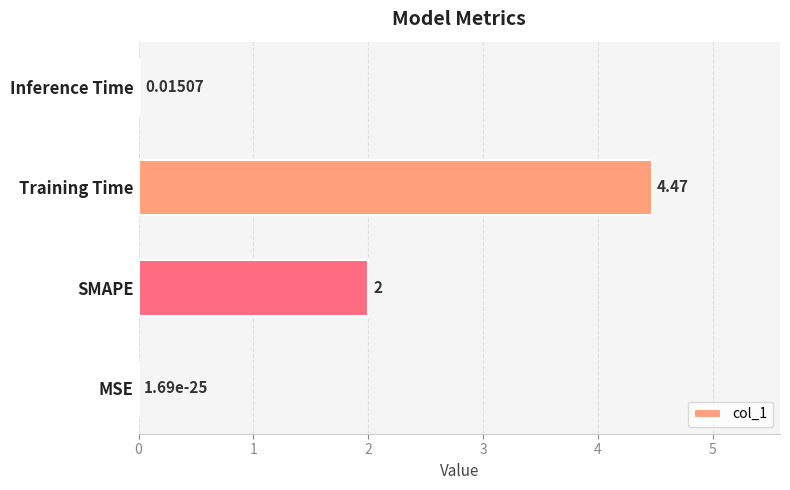

Are the bars grouped side by side (vs. stacked)?

No